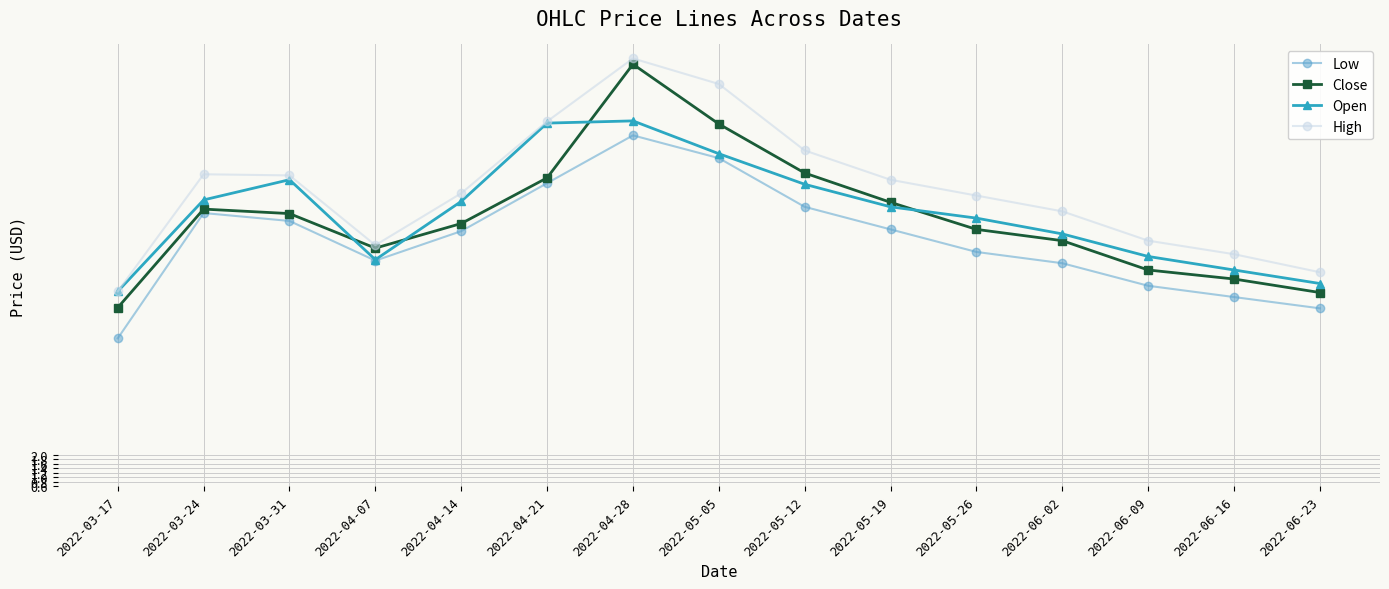

Which series has the largest range (max minus min)?

Close